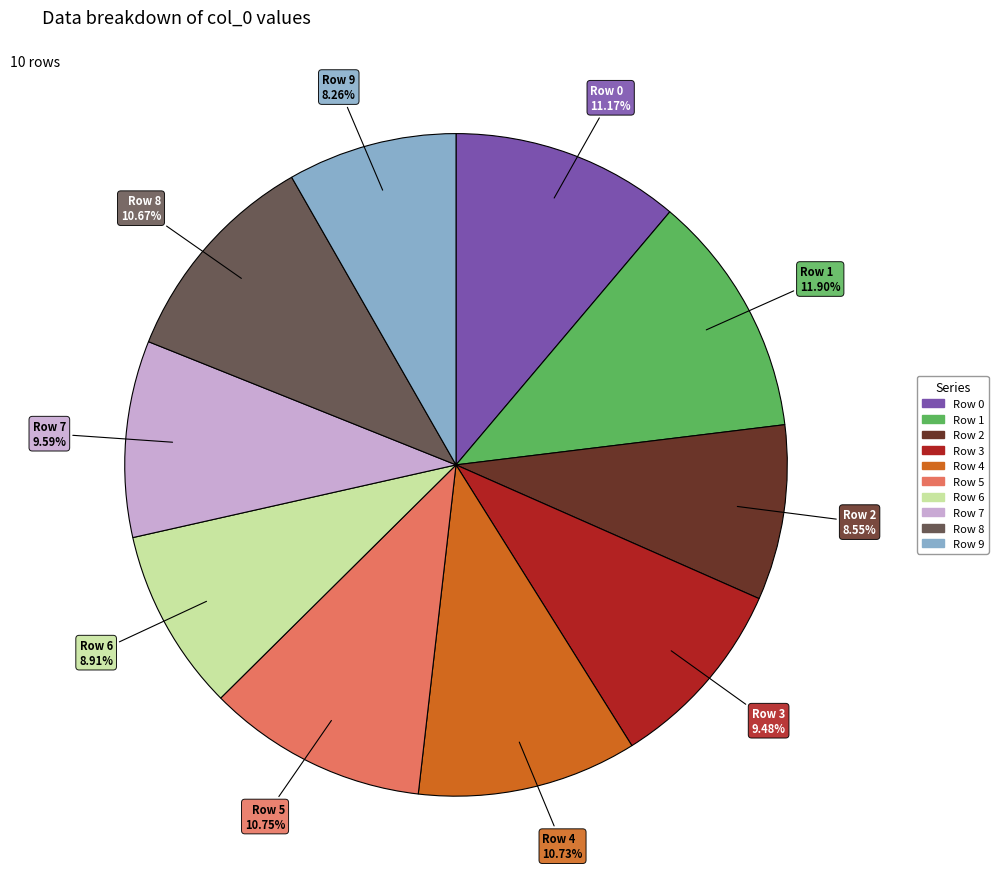

How many segments does this pie chart have?

10